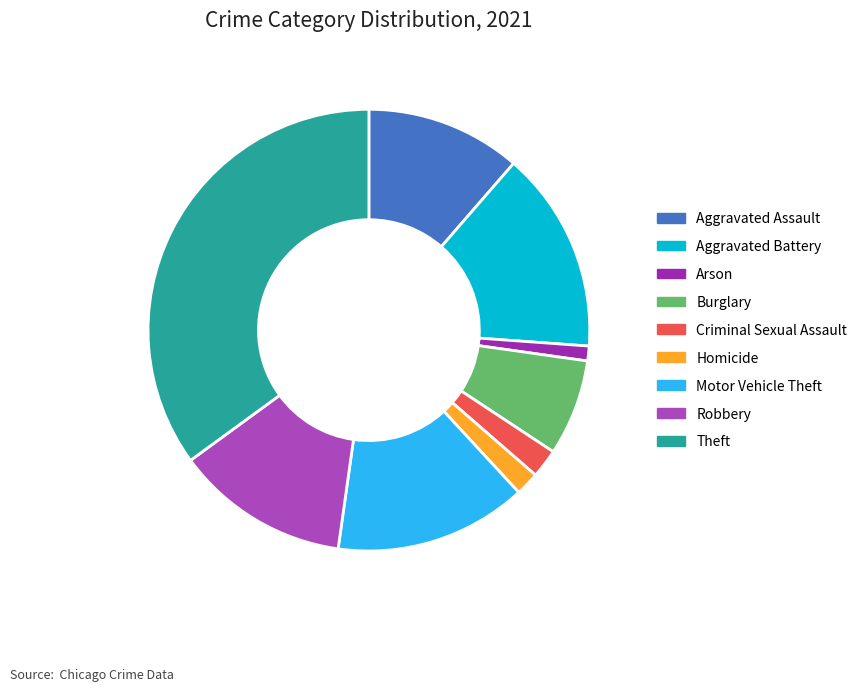

What is the change in value from Criminal Sexual Assault to Homicide?

-15